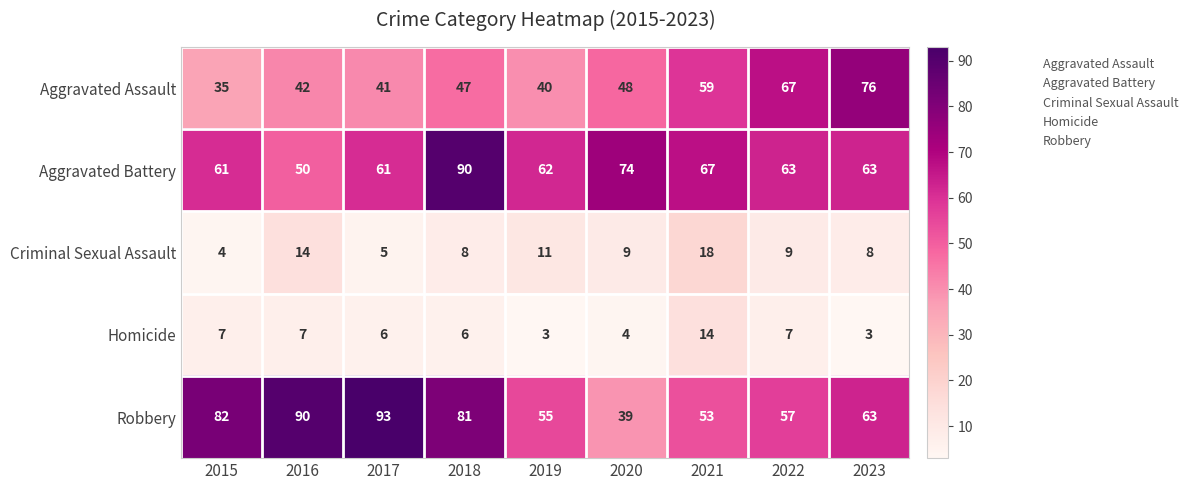

Which label corresponds to the largest value in the chart?

2017